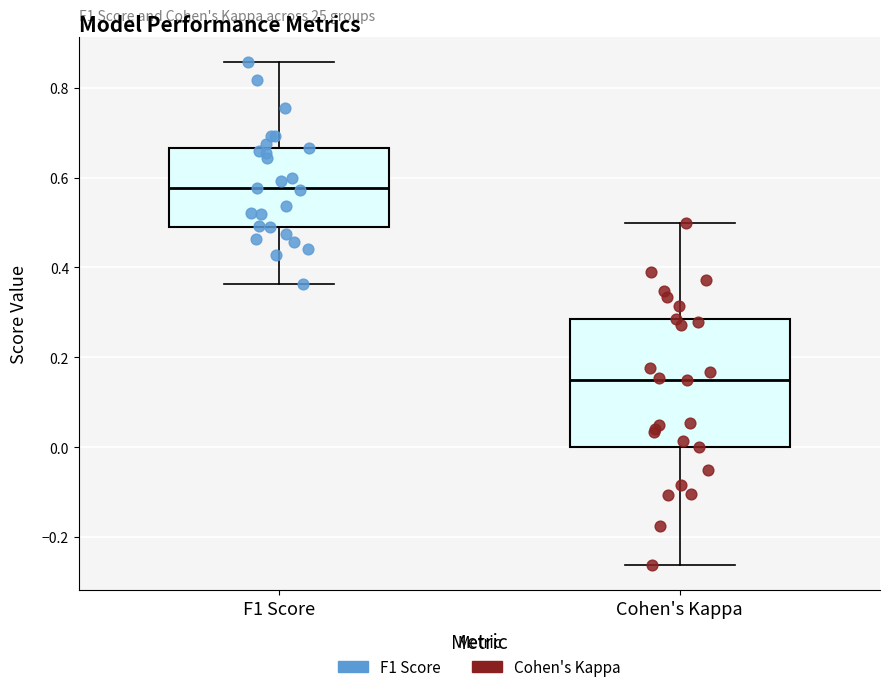

Where is the lower edge of the box for F1 Score on the y-axis? The values are not printed on the chart, so give them approximately, as read against the axis.

0.48